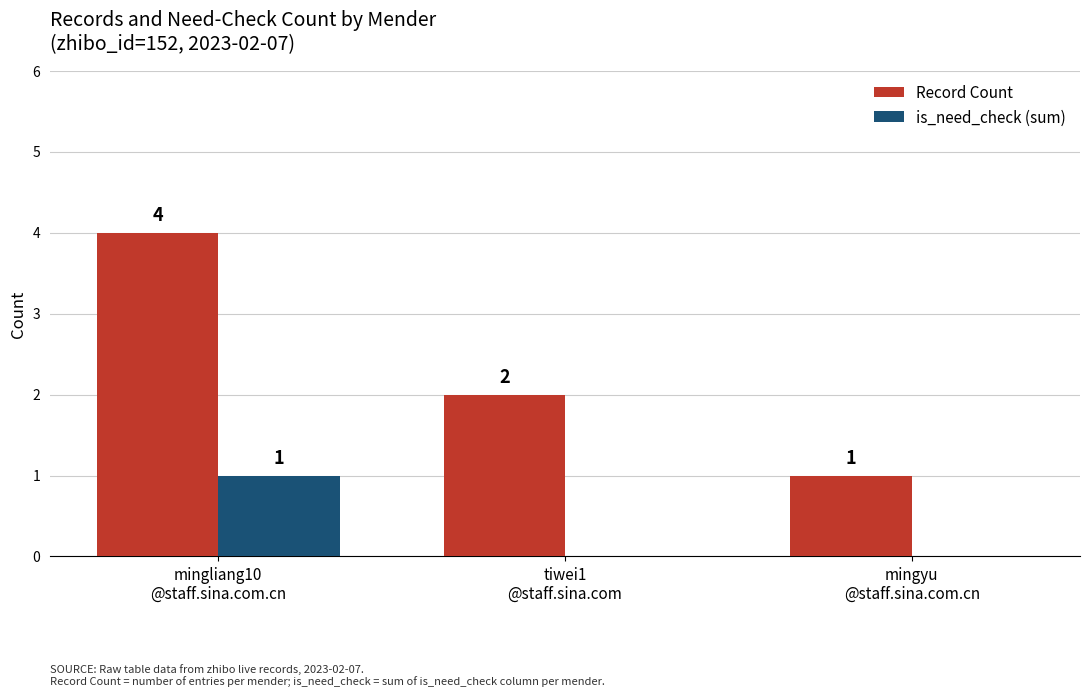

What are all the series names shown in the legend?

Record Count, is_need_check (sum)